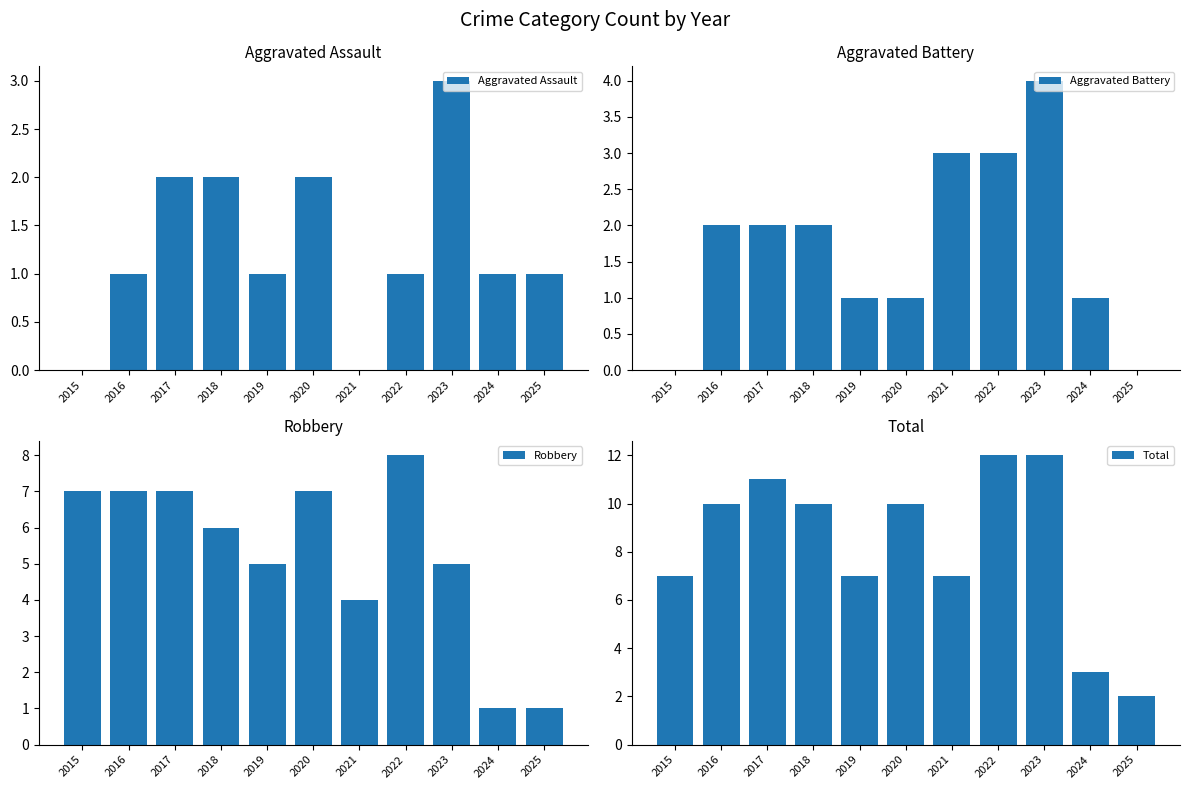

What are all the series names shown in the legend?

Aggravated Assault, Aggravated Battery, Robbery, Total